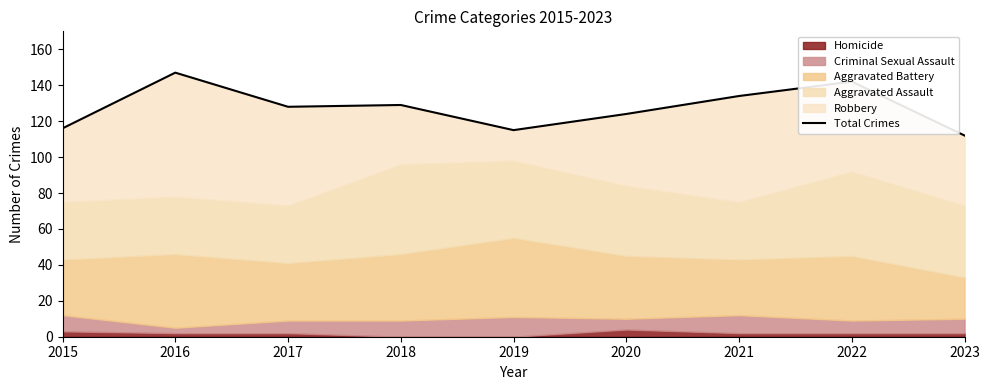

Between 2023 and 2018, which is larger?

2018